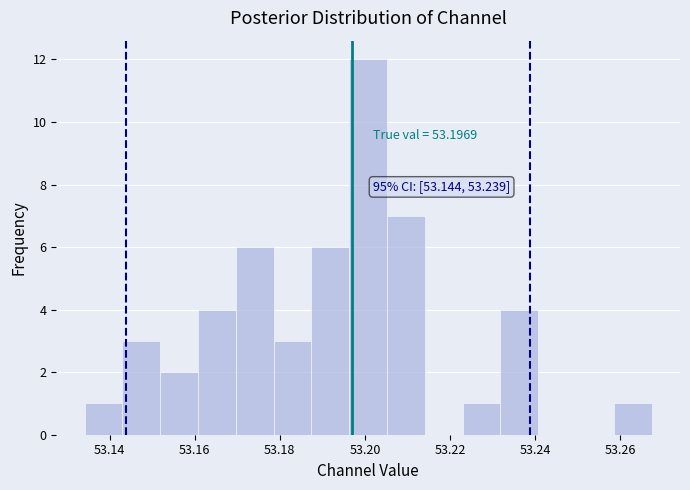

Which range on the x-axis has the tallest bar?

53.196 to 53.206